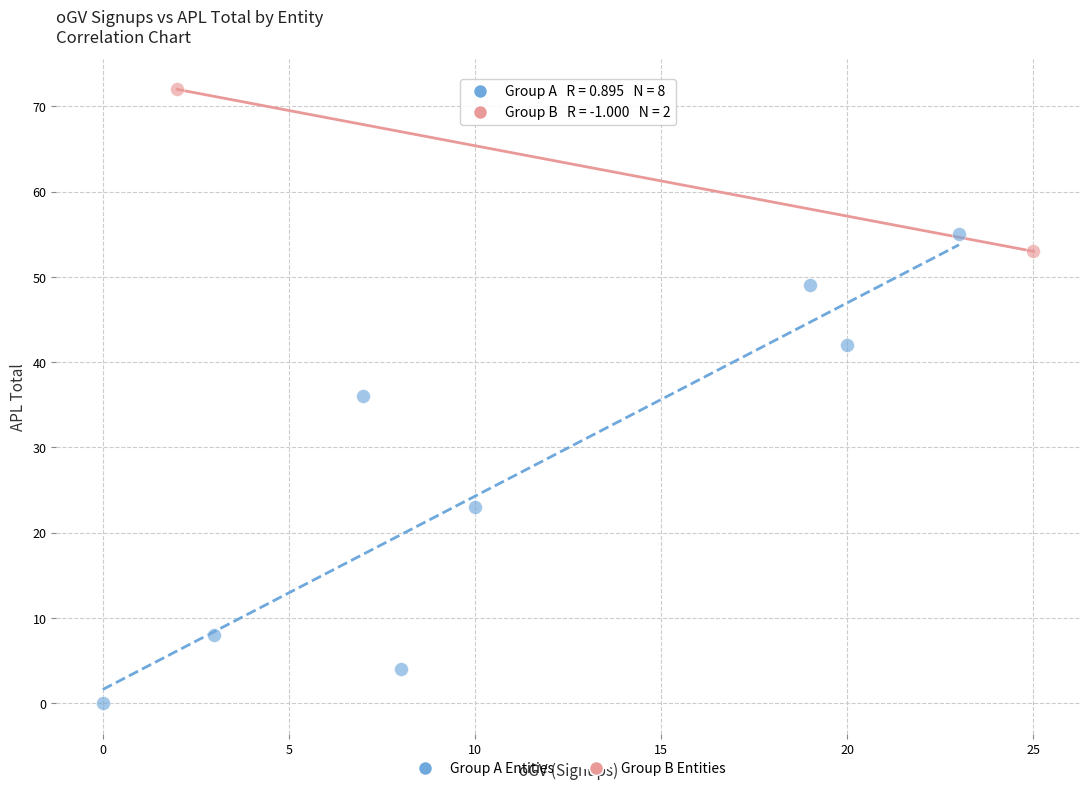

Which series has the widest spread of Y values?

Group A Entities